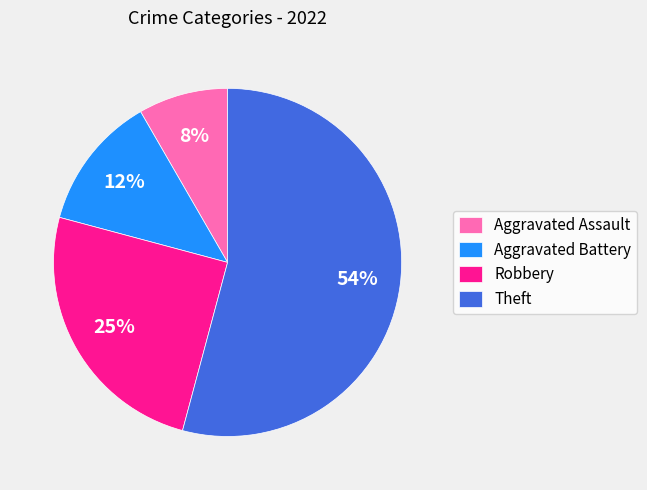

To the nearest percent, what is the difference between the Robbery and Aggravated Assault slice percentages?

17%